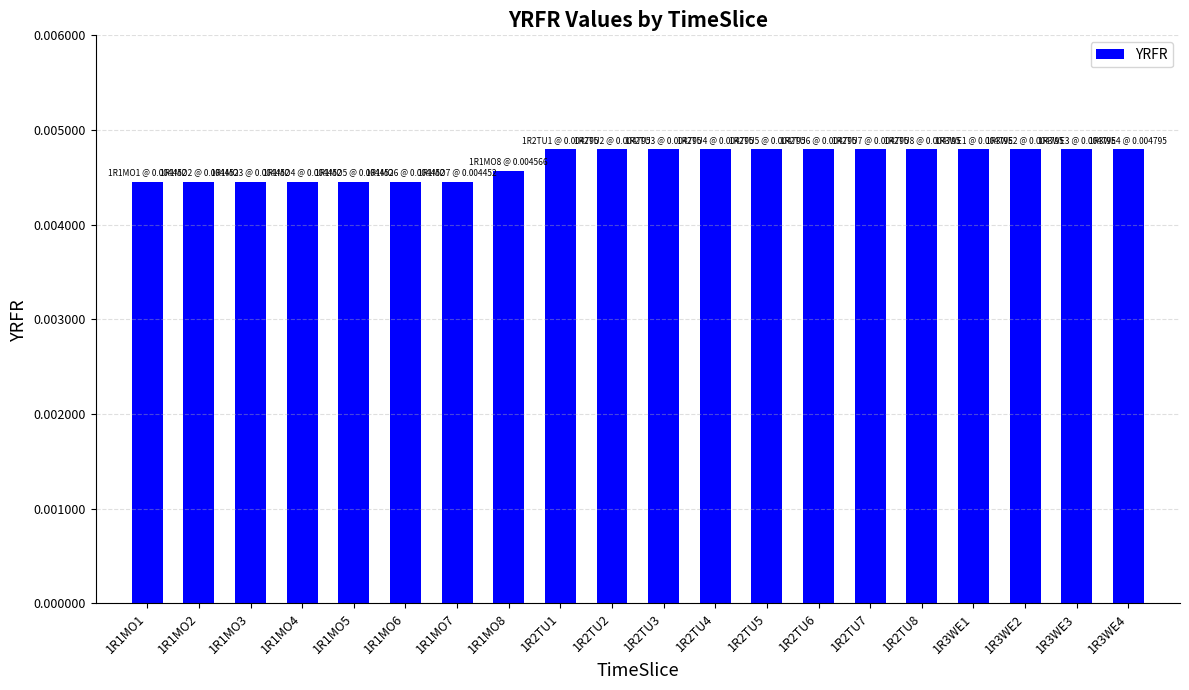

What is the label of the 10th bar from the left?

1R2TU2